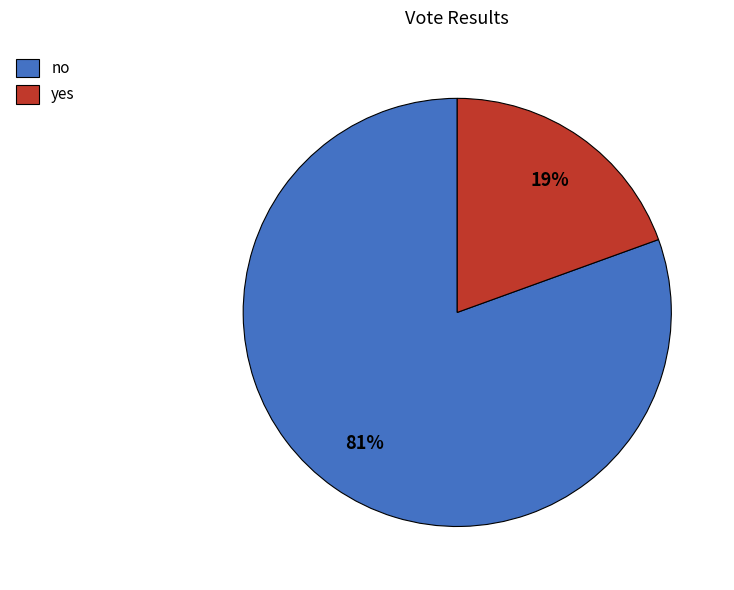

Count the number of slices in the pie.

2